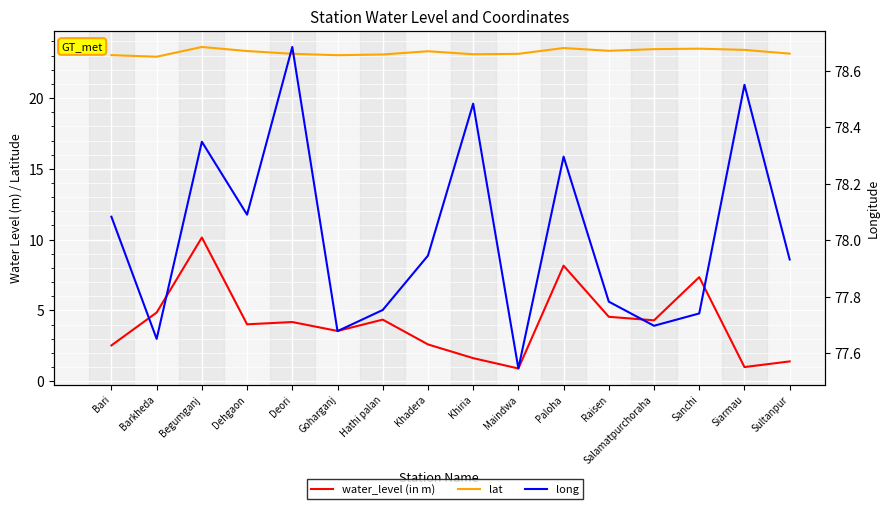

What is the difference between the maximum and minimum values in the lat series?

0.7